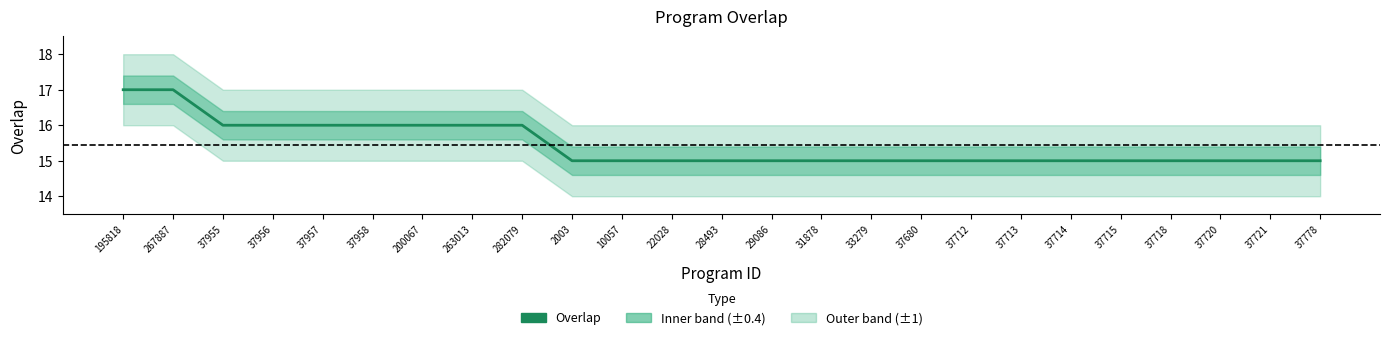

True or false: the data shows 17 at 195818.

True